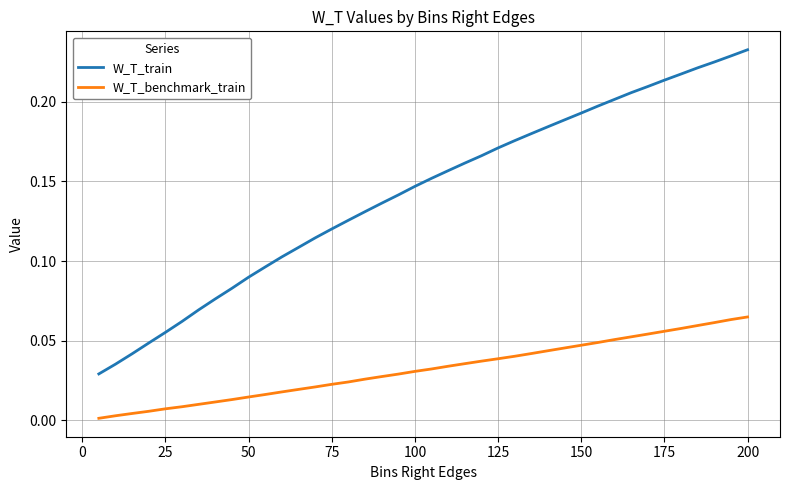

Which series has the widest spread of values?

W_T_train